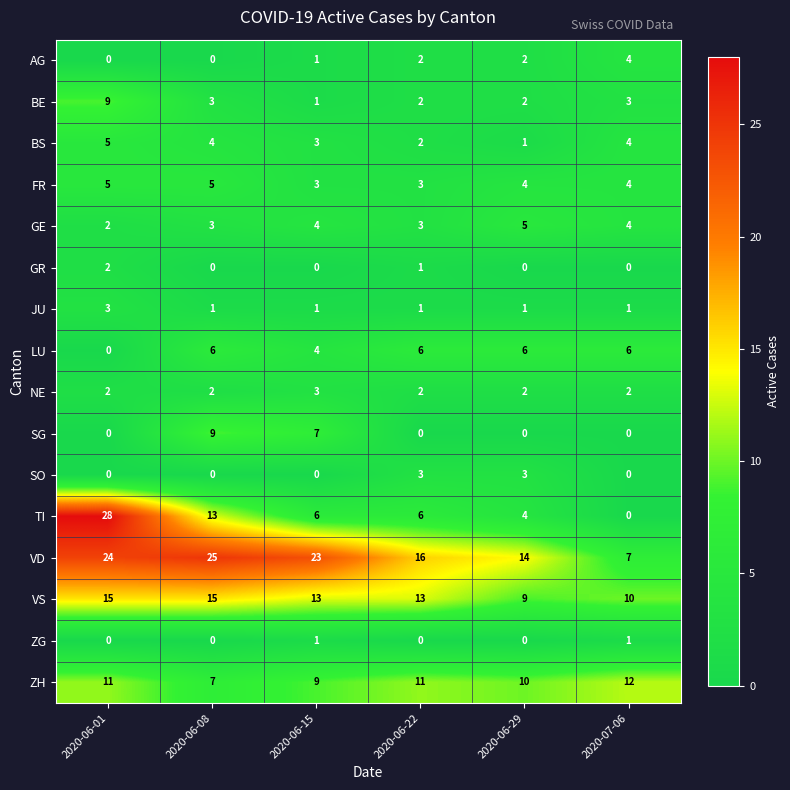

What is the difference between the maximum and minimum values in the SG series?

9